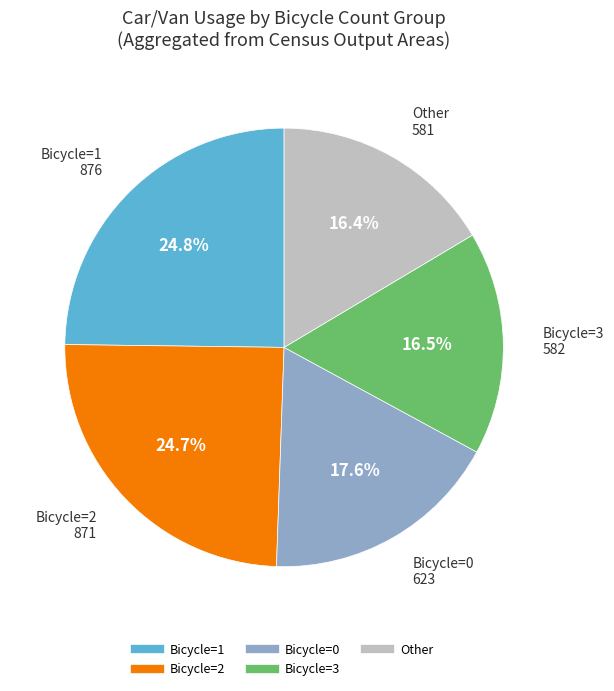

Does any single category account for the majority?

No